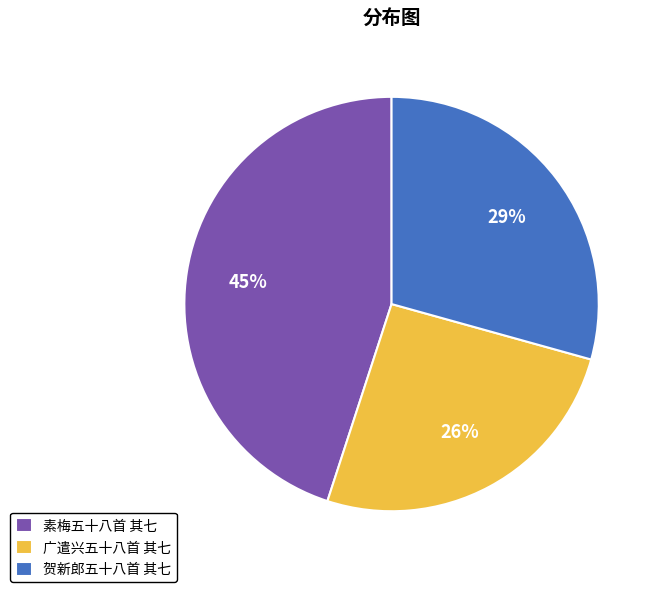

To the nearest percent, what is the average slice percentage?

33%